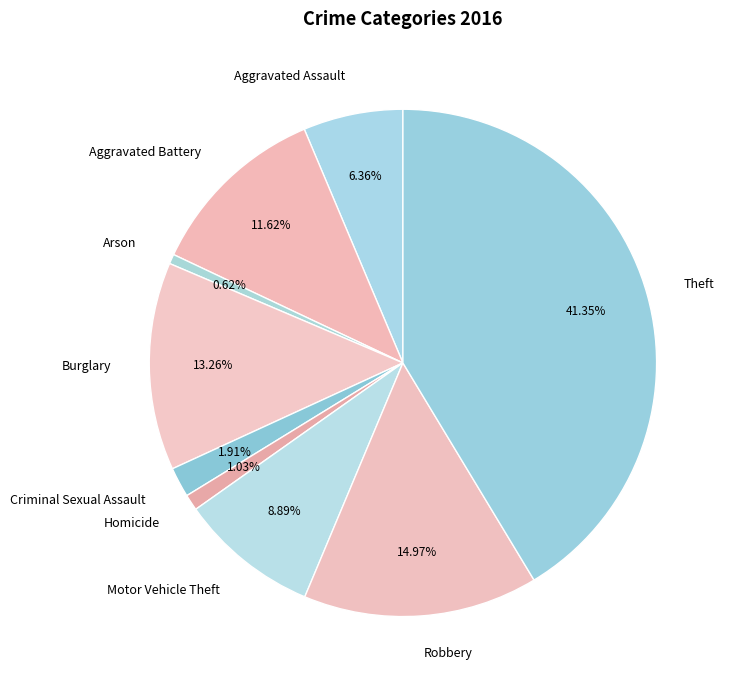

Which category has the biggest portion of the pie?

Theft